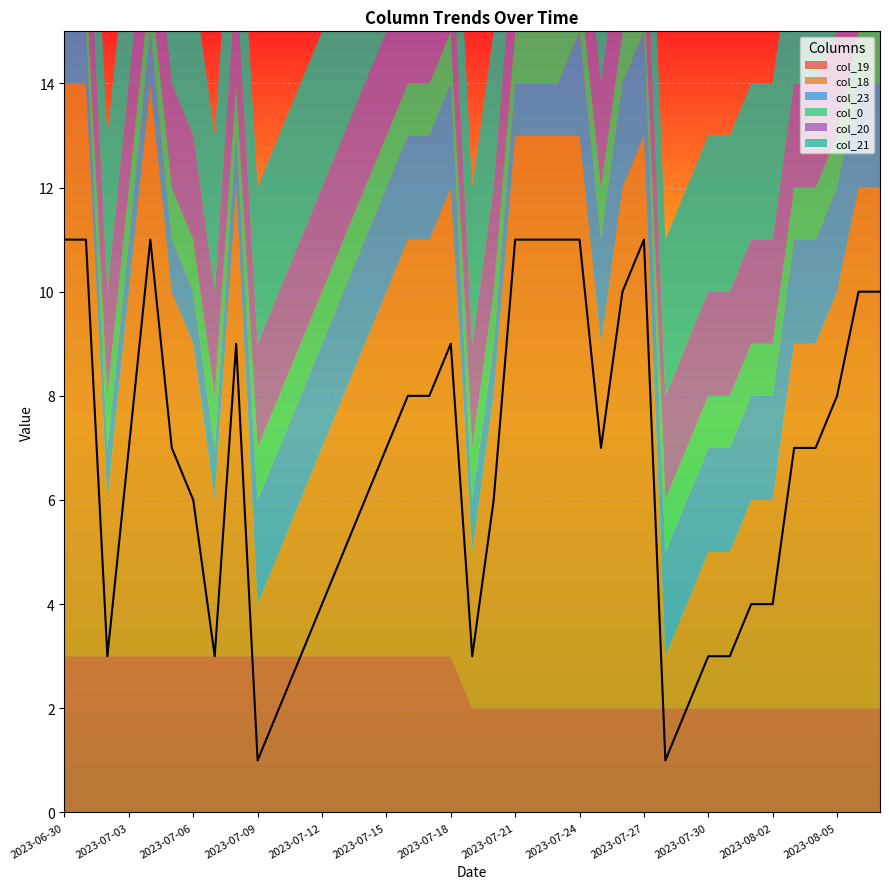

Reading right to left, transcribe all the data shown in this chart.

col_19: 2	2	2	2	2	2	2	2	2	2	2	2	2	2	2	2	2	2	2	2	3	3	3	3	3	3	3	3	3	3	3	3	3	3	3	3	3	3	3
col_18: 10	10	8	7	7	4	4	3	3	2	1	11	10	7	11	11	11	11	6	3	9	8	8	7	6	5	4	3	2	1	9	3	6	7	11	7	3	11	11
col_23: 2	2	2	2	2	2	2	2	2	2	2	2	2	2	2	1	1	1	1	1	2	2	2	2	2	2	2	2	2	2	1	1	1	1	1	1	1	1	1
col_0: 1	1	1	1	1	1	1	1	1	1	1	1	1	1	1	1	1	1	1	1	1	1	1	1	1	1	1	1	1	1	1	1	1	1	1	1	1	1	1
col_20: 2	2	2	2	2	2	2	2	2	2	2	2	2	2	2	2	2	2	2	2	2	2	2	2	2	2	2	2	2	2	2	2	2	2	2	2	2	2	2
col_21: 3	3	3	3	3	3	3	3	3	3	3	3	3	3	3	3	3	3	3	3	3	3	3	3	3	3	3	3	3	3	3	3	3	3	3	3	3	3	3